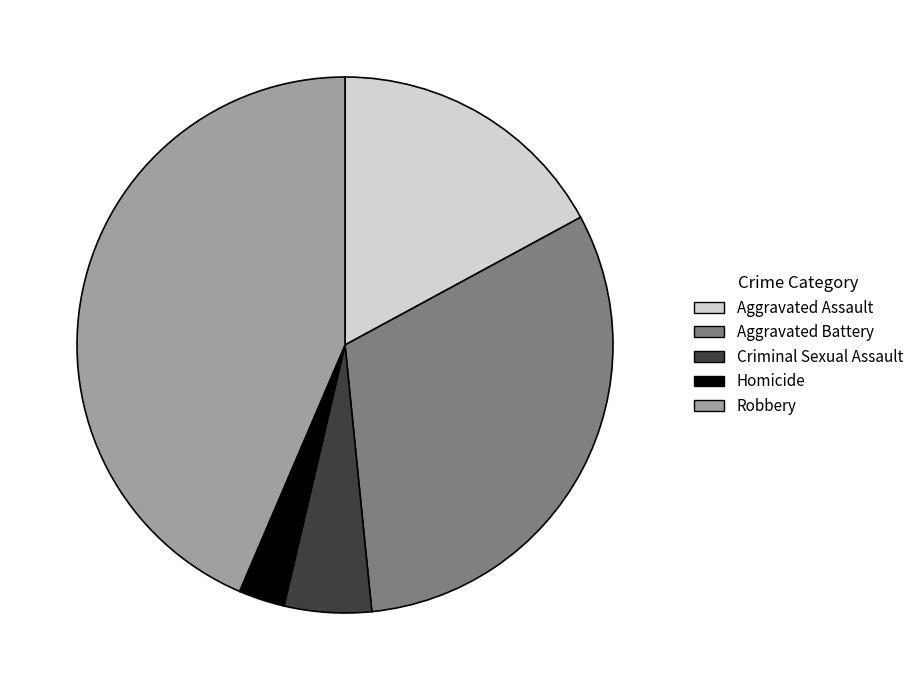

Is the sum of Aggravated Assault and Robbery greater than half?

Yes